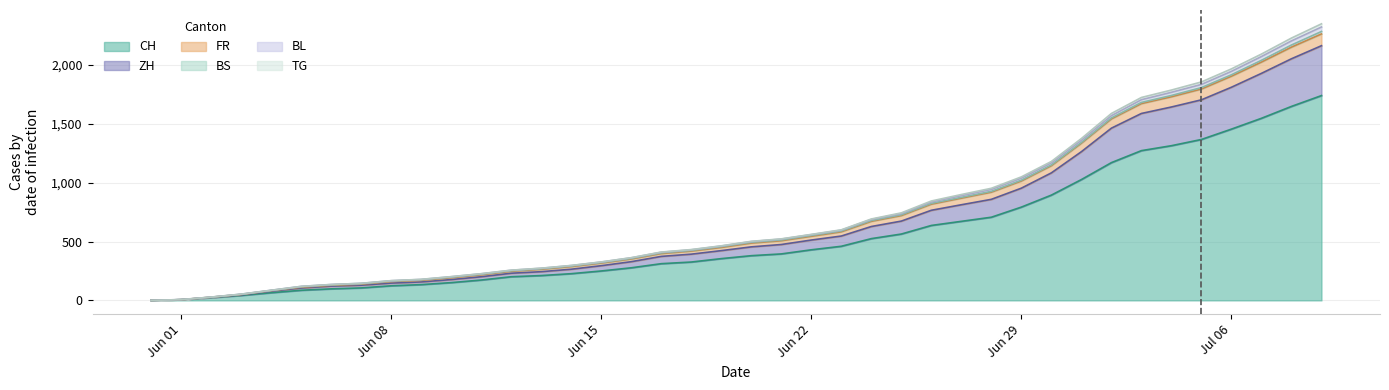

Is it true that ZH equals 244 at Jun 22?

False